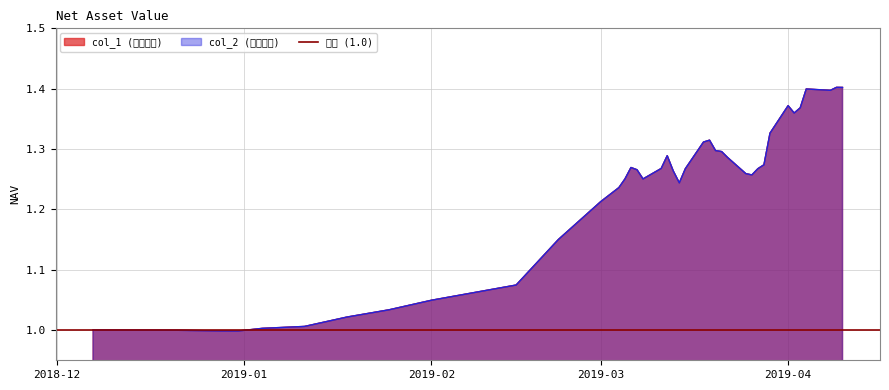

At which category is the sum across all series the highest?

2019-04-09